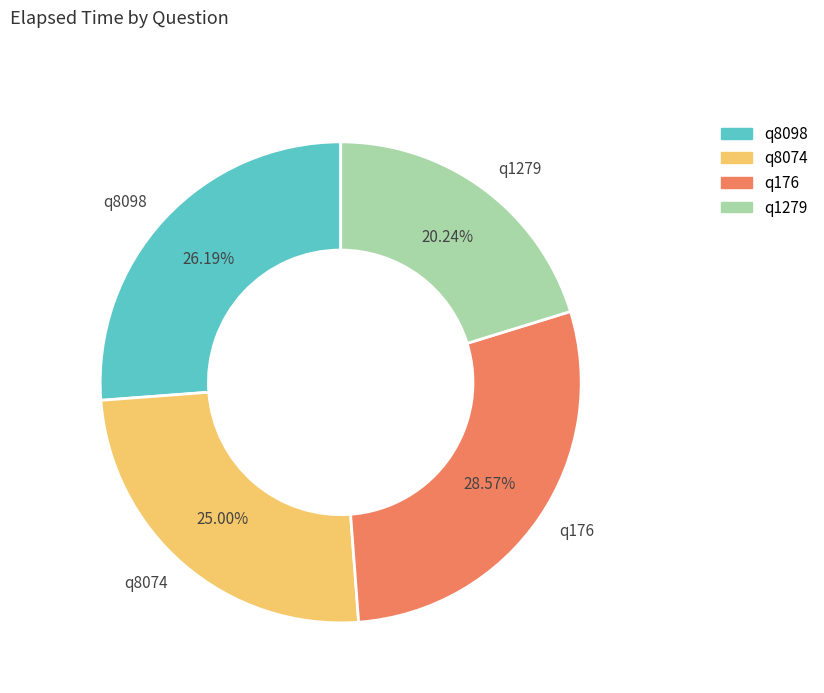

Which slice is the largest?

q176